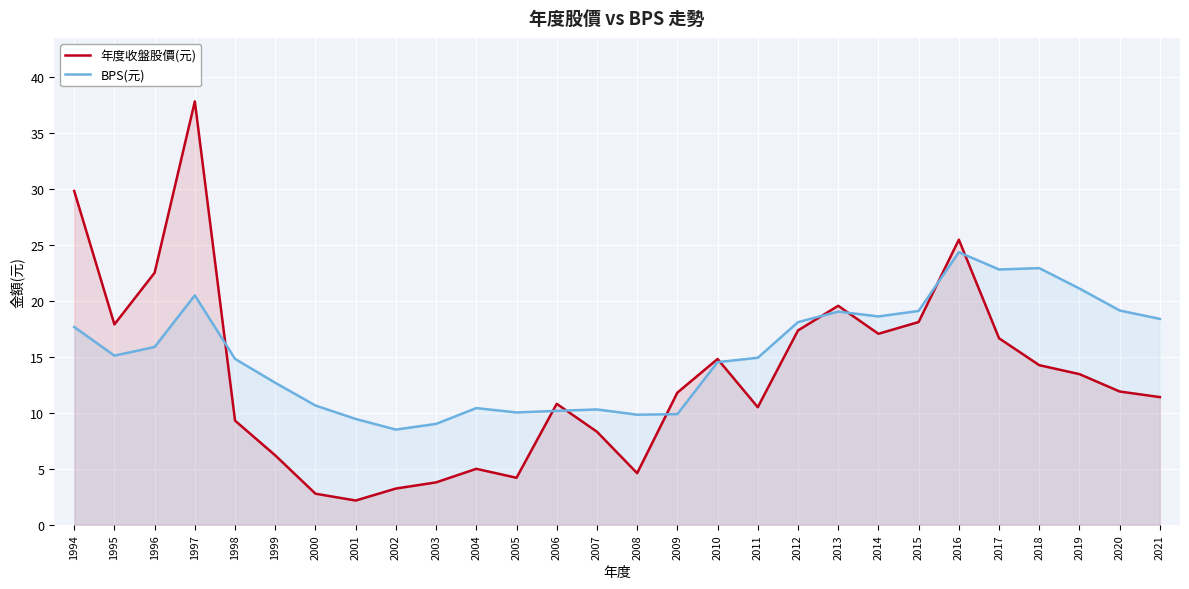

Which category has the lowest value across all series?

2001